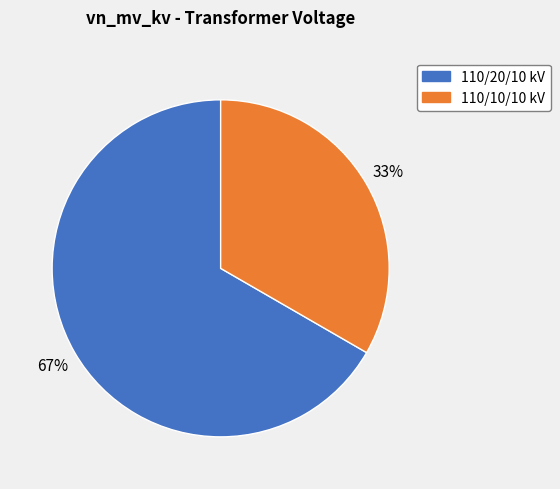

Is there a majority slice in this chart?

Yes